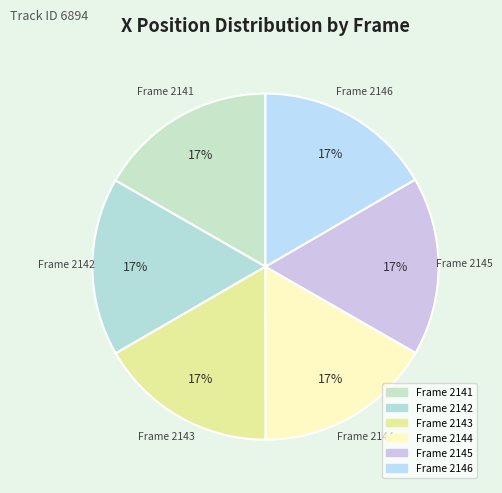

How many slices are in this pie chart?

6